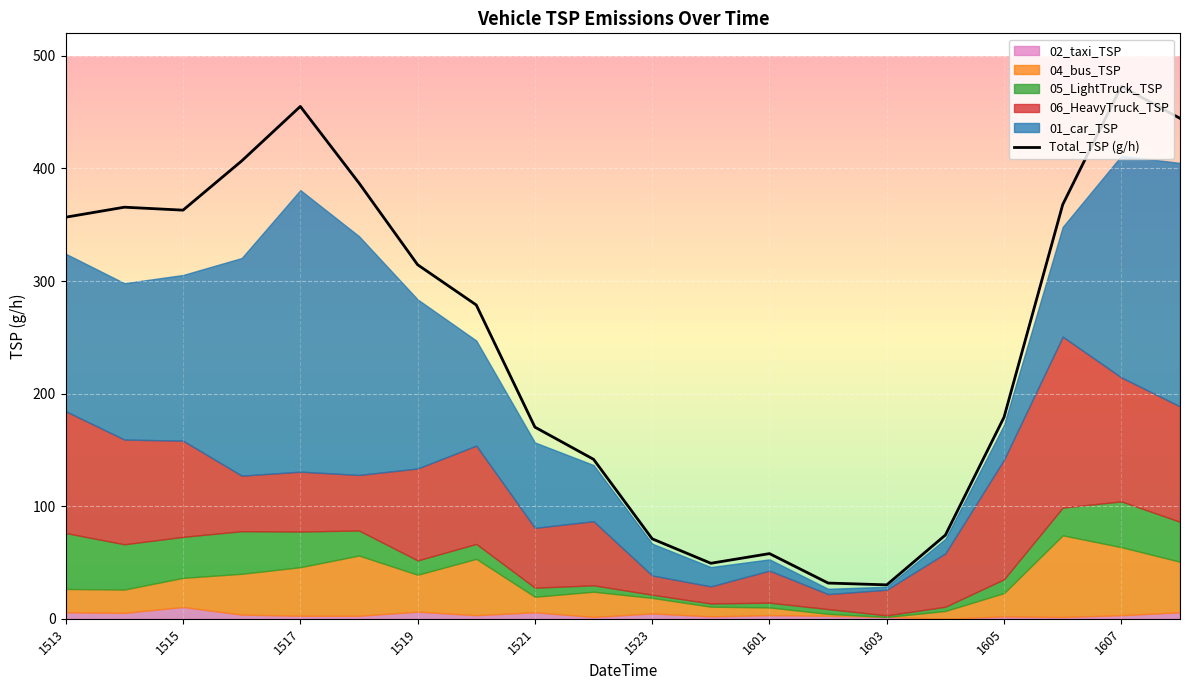

At which label does Total_TSP (g/h) reach its peak?

1607